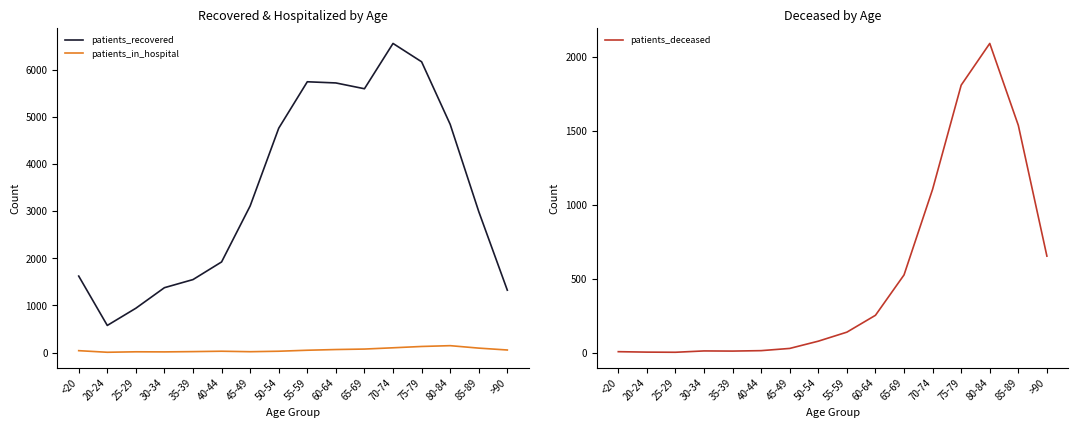

Is the value of patients_in_hospital at 25-29 greater than the value of patients_recovered at 40-44?

No